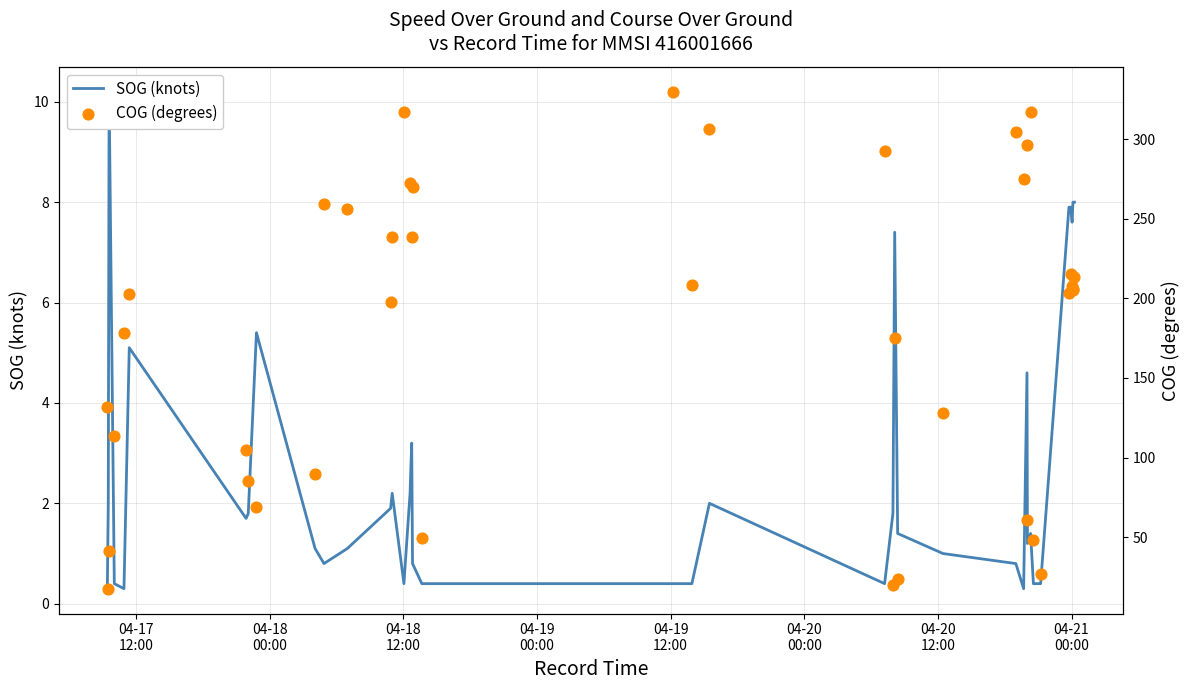

Which series contains the lowest Y value?

SOG (knots)